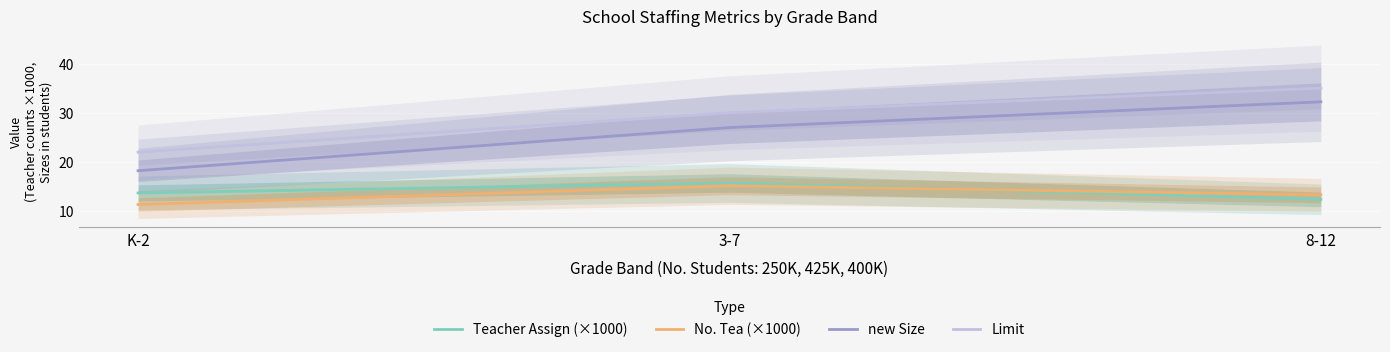

What is the label of the 1st point from the left?

K-2